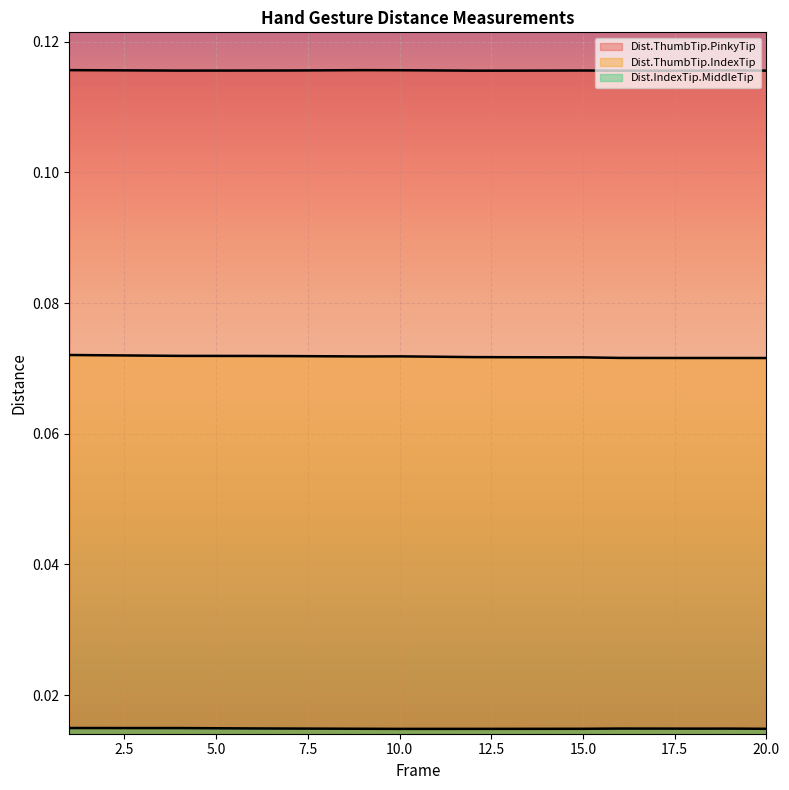

Reading right to left, transcribe all the data shown in this chart.

Dist.ThumbTip.PinkyTip: 0.1	0.1	0.1	0.1	0.1	0.1	0.1	0.1	0.1	0.1	0.1	0.1	0.1	0.1	0.1	0.1	0.1	0.1	0.1	0.1
Dist.ThumbTip.IndexTip: 0.1	0.1	0.1	0.1	0.1	0.1	0.1	0.1	0.1	0.1	0.1	0.1	0.1	0.1	0.1	0.1	0.1	0.1	0.1	0.1
Dist.IndexTip.MiddleTip: 0.0	0.0	0.0	0.0	0.0	0.0	0.0	0.0	0.0	0.0	0.0	0.0	0.0	0.0	0.0	0.0	0.0	0.0	0.0	0.0